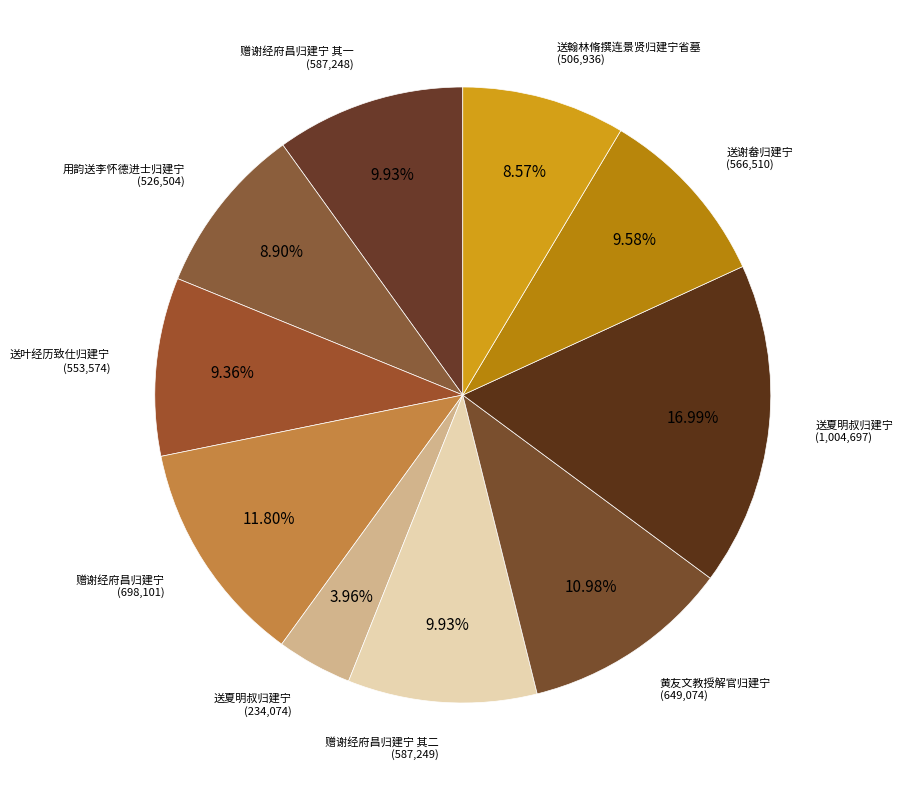

Rank the categories by value from lowest to highest.

送夏明叔归建宁, 送翰林脩撰连景贤归建宁省墓, 用韵送李怀德进士归建宁, 送叶经历致仕归建宁, 送谢畚归建宁, 赠谢经府昌归建宁 其一, 赠谢经府昌归建宁 其二, 黄友文教授解官归建宁, 赠谢经府昌归建宁, 送夏明叔归建宁